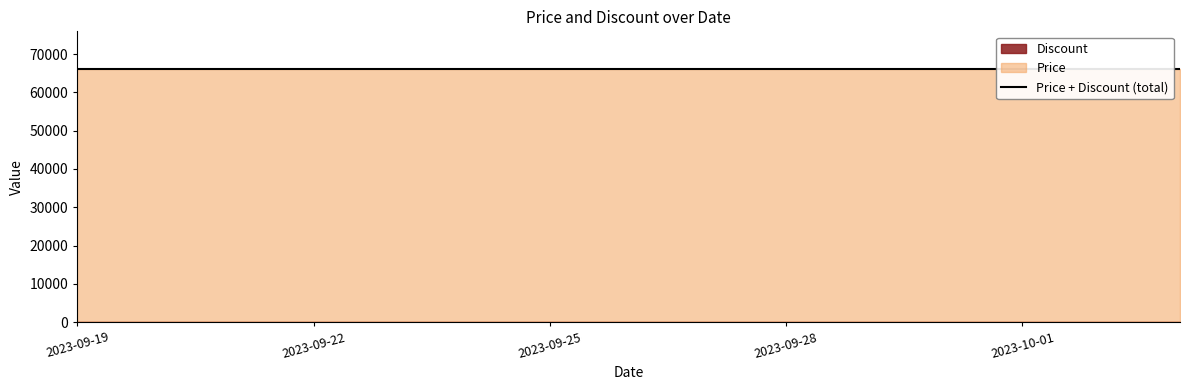

Rank the categories by Discount value from lowest to highest.

2023-09-19, 2023-09-20, 2023-09-21, 2023-09-22, 2023-09-23, 2023-09-24, 2023-09-25, 2023-09-26, 2023-09-27, 2023-09-28, 2023-09-29, 2023-09-30, 2023-10-01, 2023-10-02, 2023-10-03